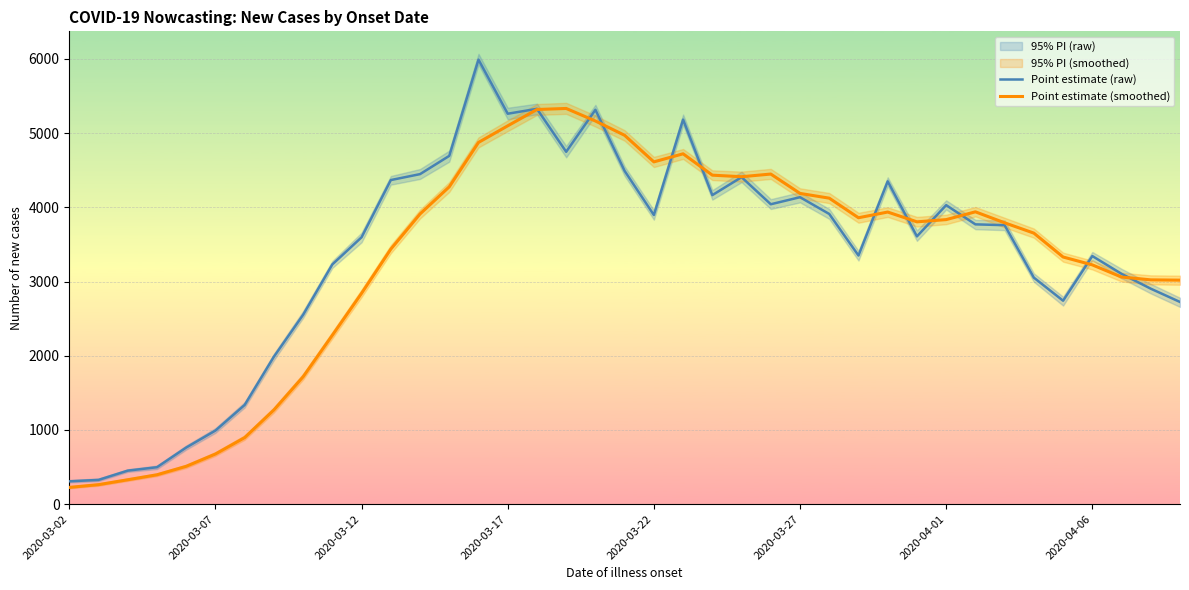

Which series ends up on top after the final intersection of Point estimate (smoothed) and Point estimate (raw)?

Point estimate (smoothed)